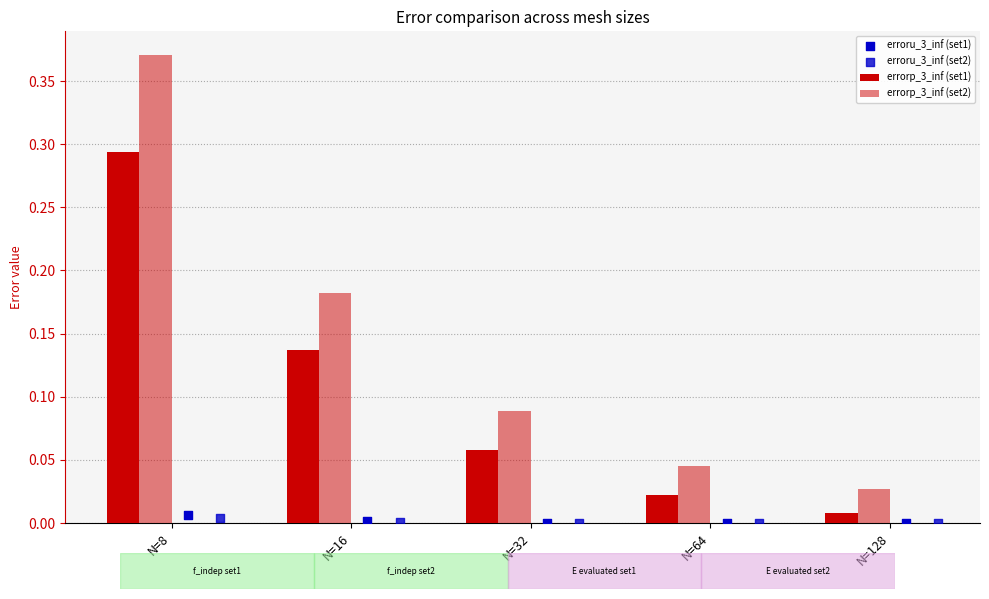

Which series reaches the minimum Y coordinate?

erroru_3_inf (set1)